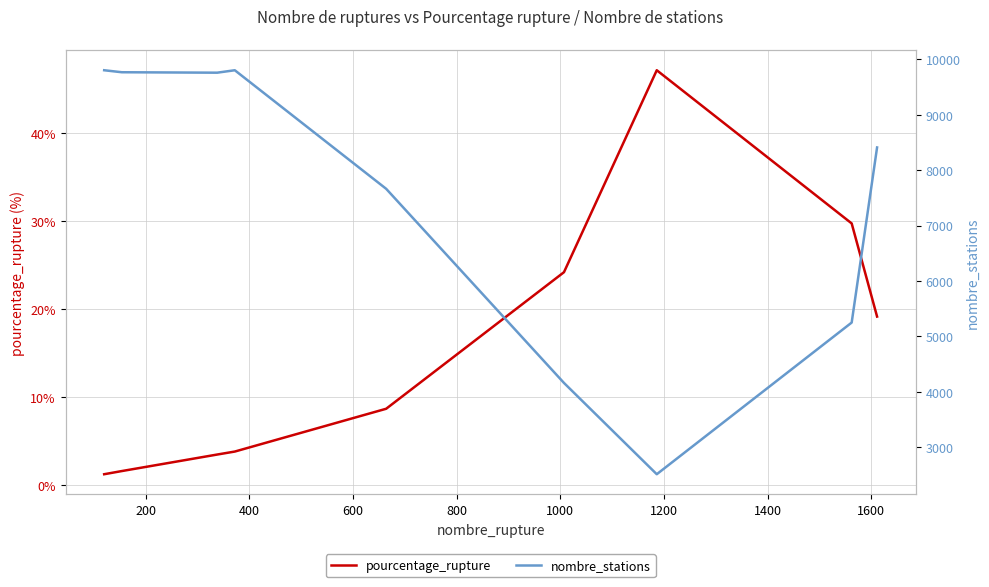

What is the minimum value for nombre_stations?

2513.0